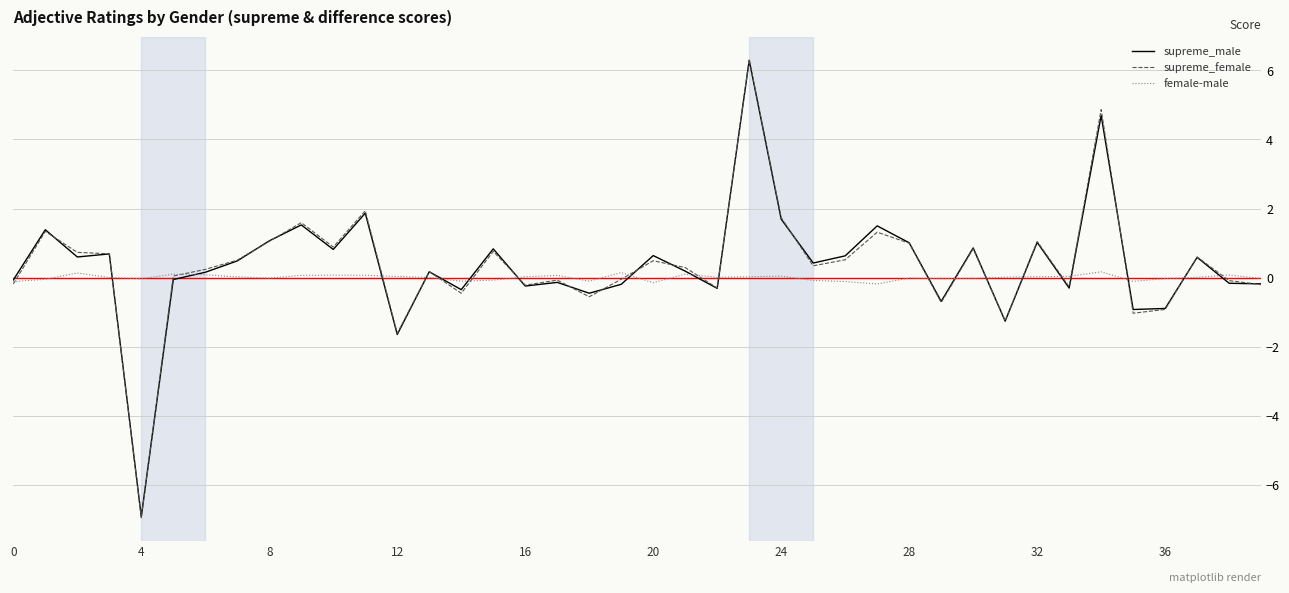

Does the chart display data point markers on the line(s)?

No